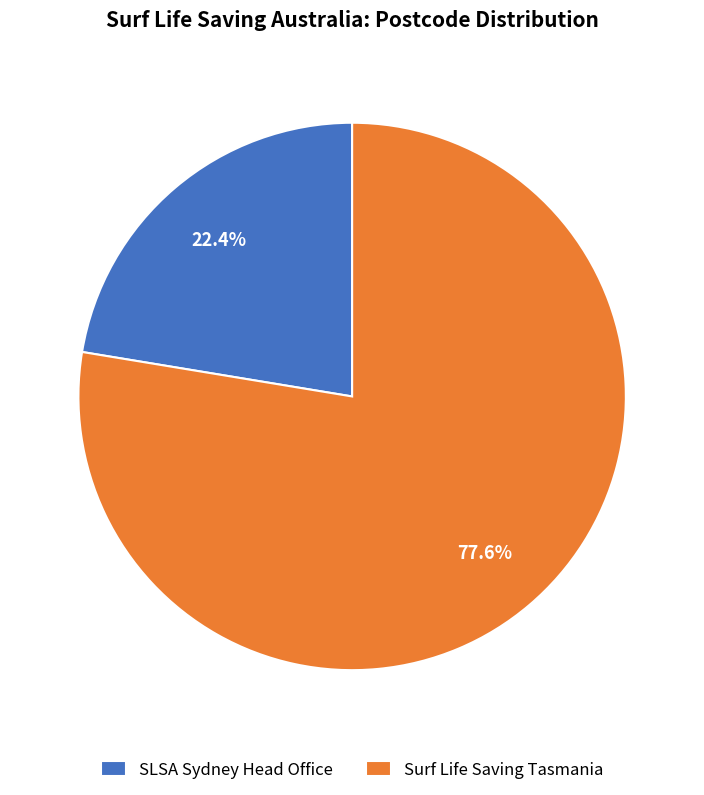

How many slices are in this pie chart?

2